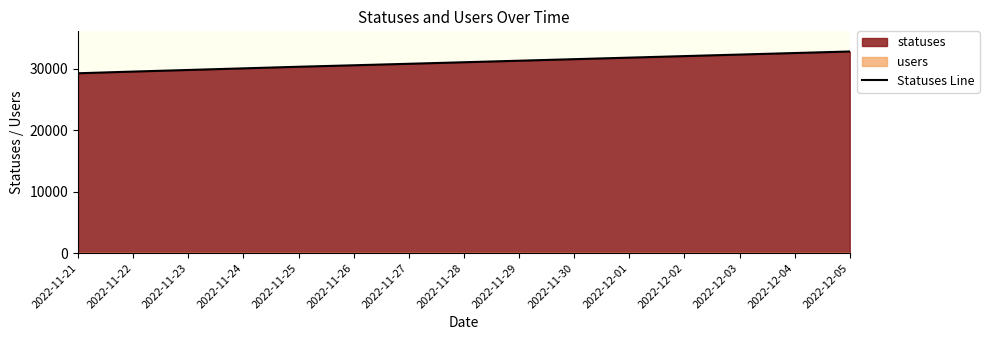

True or false: the data shows 31800 at 2022-12-01.

True